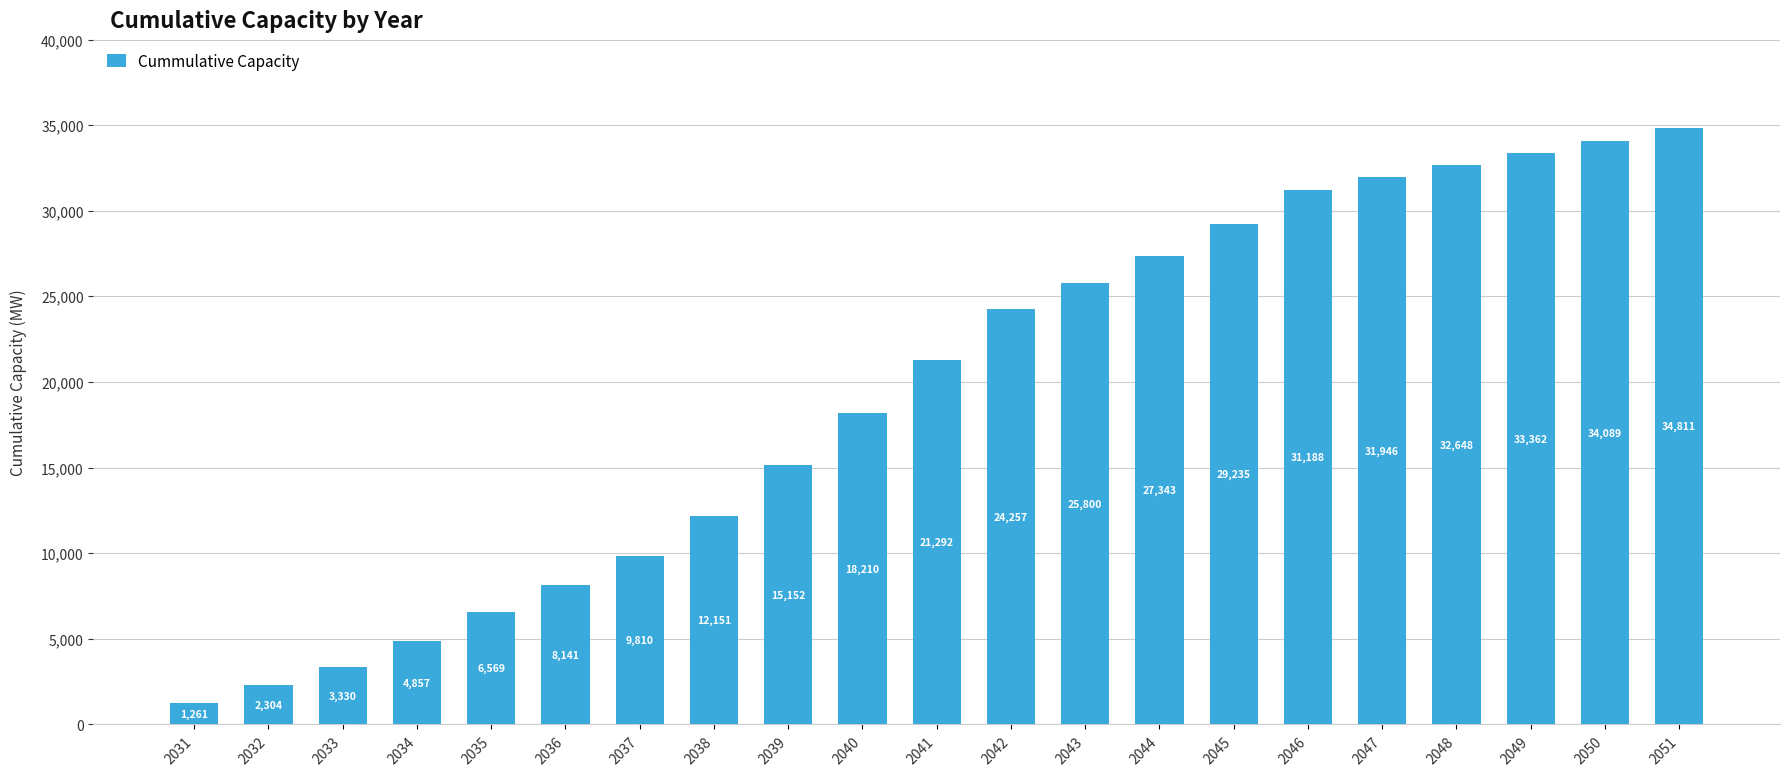

At which category does the chart reach its peak across all series?

2051